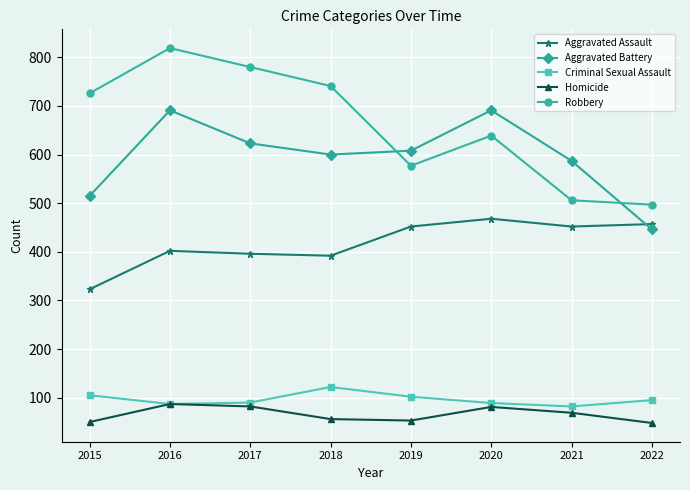

Is the value of Aggravated Battery at 2016 greater than the value of Robbery at 2019?

Yes